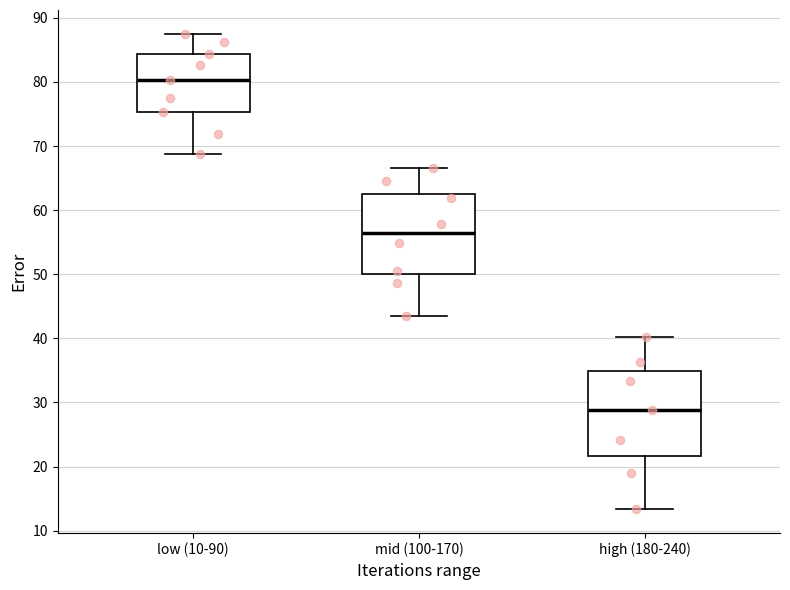

Reading left to right, read every box against the y-axis: the position of its median line, the range the box covers, and the ends of its whiskers. The values are not printed on the chart, so give them approximately, as read against the axis.

low (10-90): median 80, box 75 to 84, whiskers 69 to 88
mid (100-170): median 56, box 50 to 62, whiskers 44 to 67
high (180-240): median 29, box 22 to 35, whiskers 13 to 40